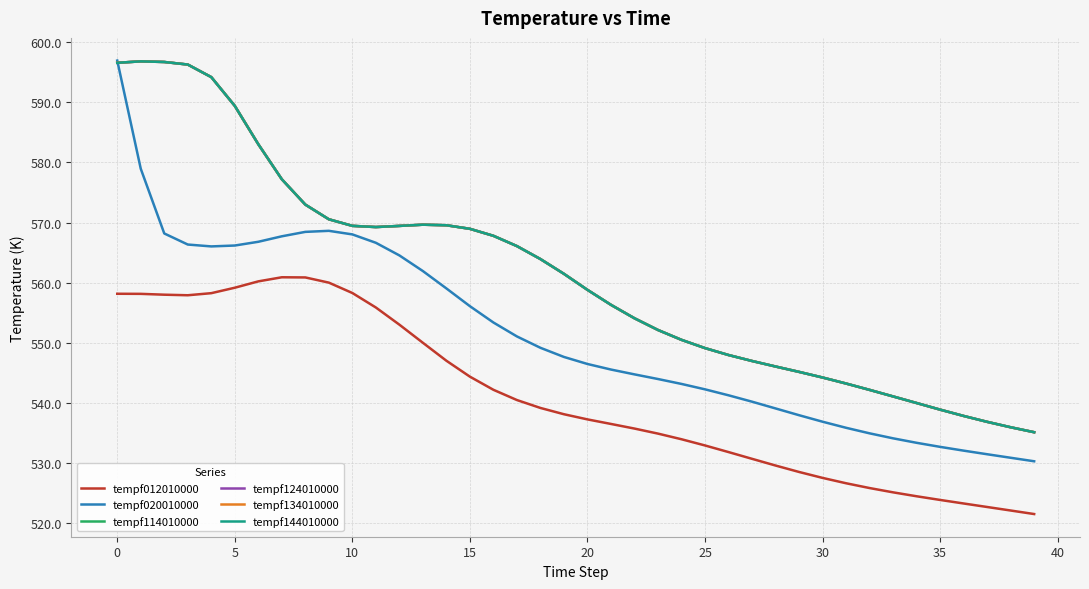

What is the difference between the maximum and second lowest values in the tempf020010000 series?

66.0